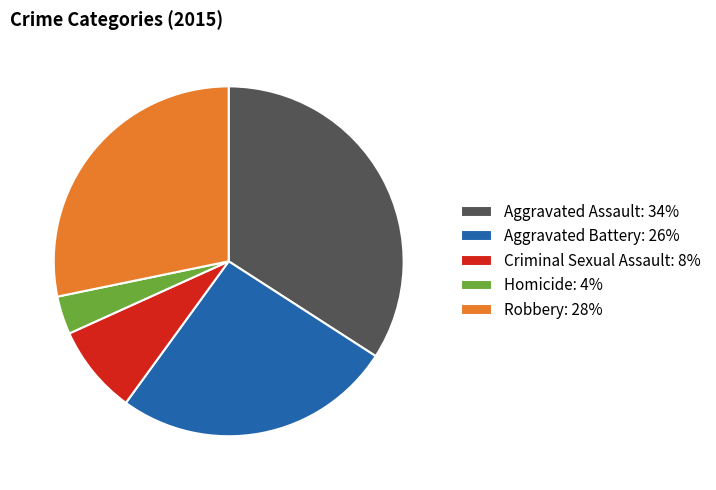

Rank the categories by value from highest to lowest.

Aggravated Assault, Robbery, Aggravated Battery, Criminal Sexual Assault, Homicide